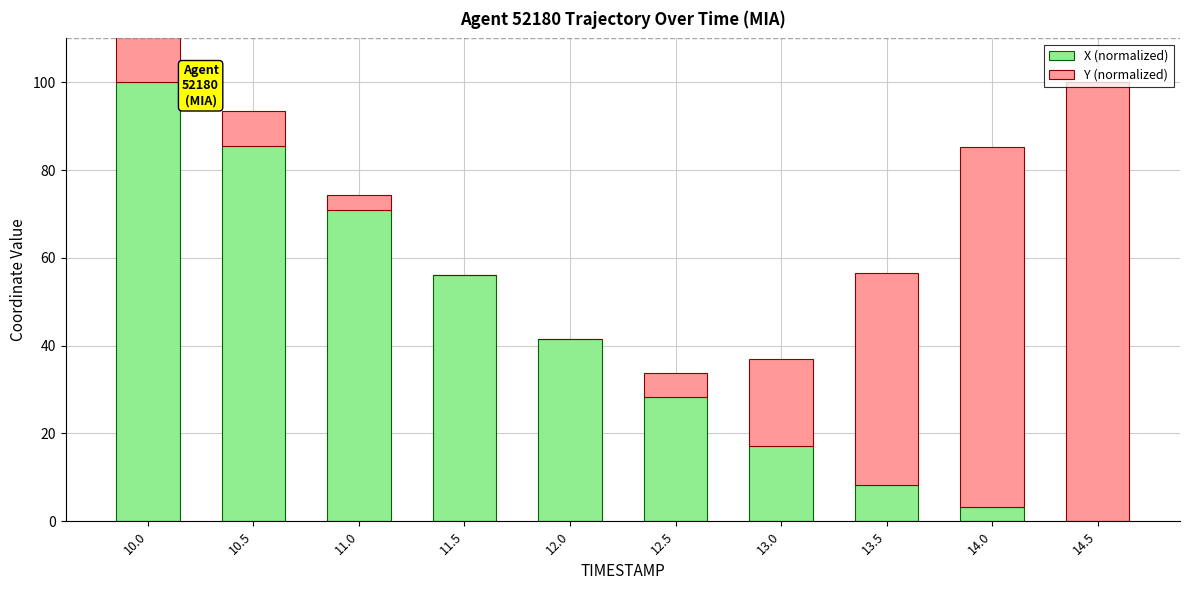

Where is Y (normalized) nearest to the value 50?

13.5